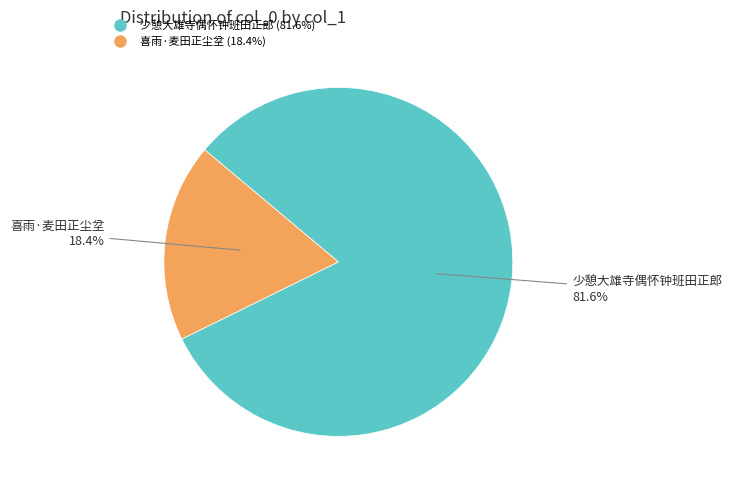

To the nearest percent, what is the average slice percentage?

50%